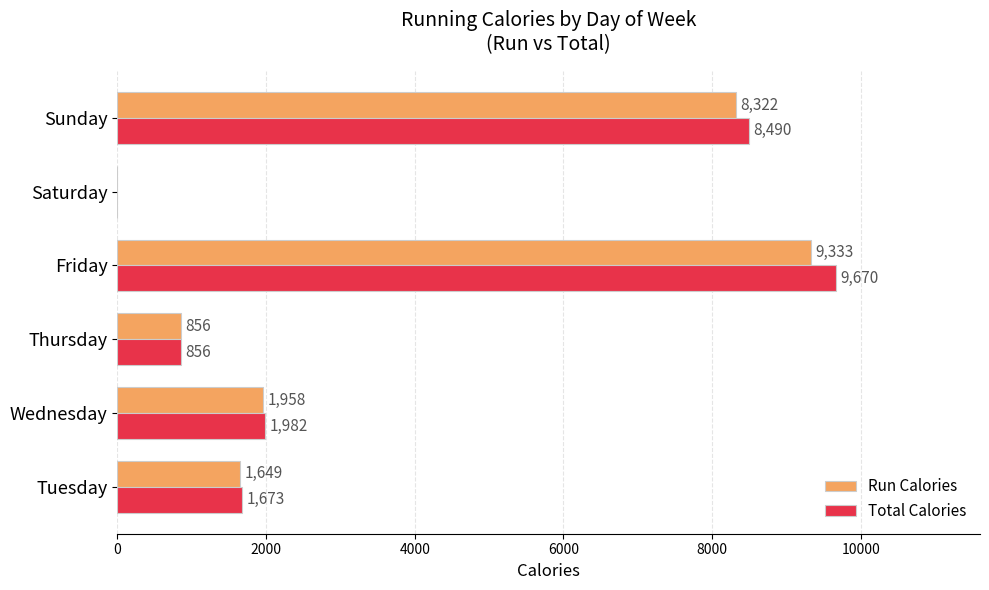

Where is Run Calories nearest to the value 4666?

Wednesday